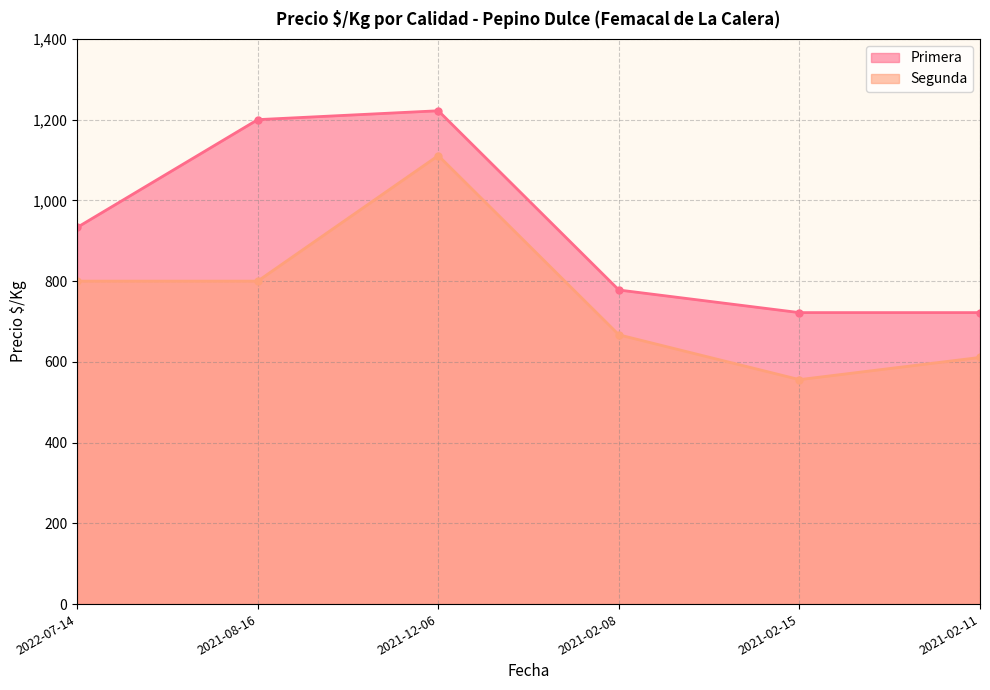

Rank the series at 2021-02-11 from highest to lowest value.

Primera, Segunda